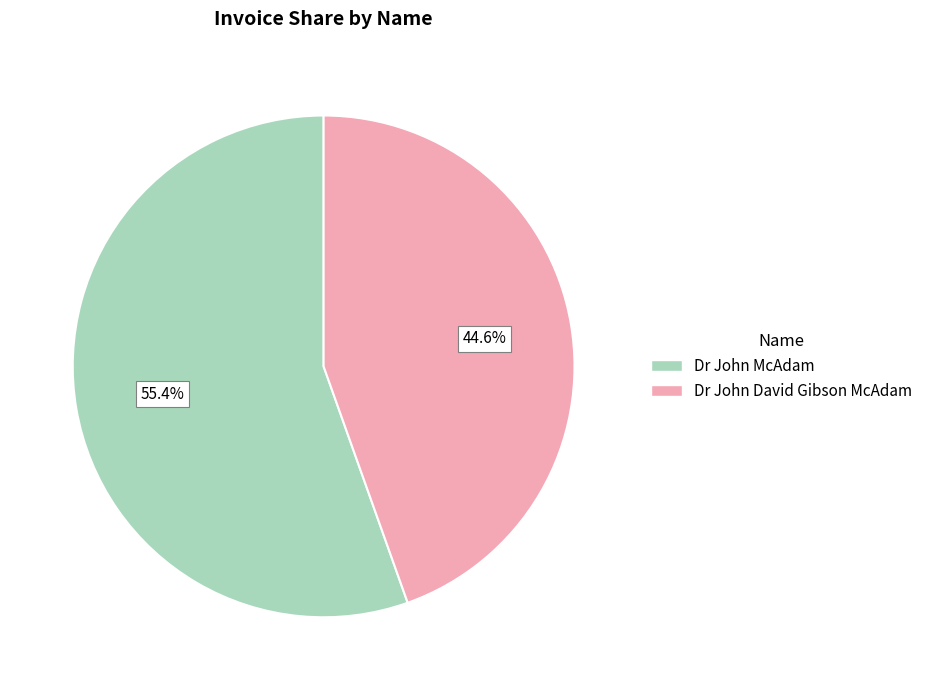

Rank the categories by value from lowest to highest.

Dr John David Gibson McAdam, Dr John McAdam